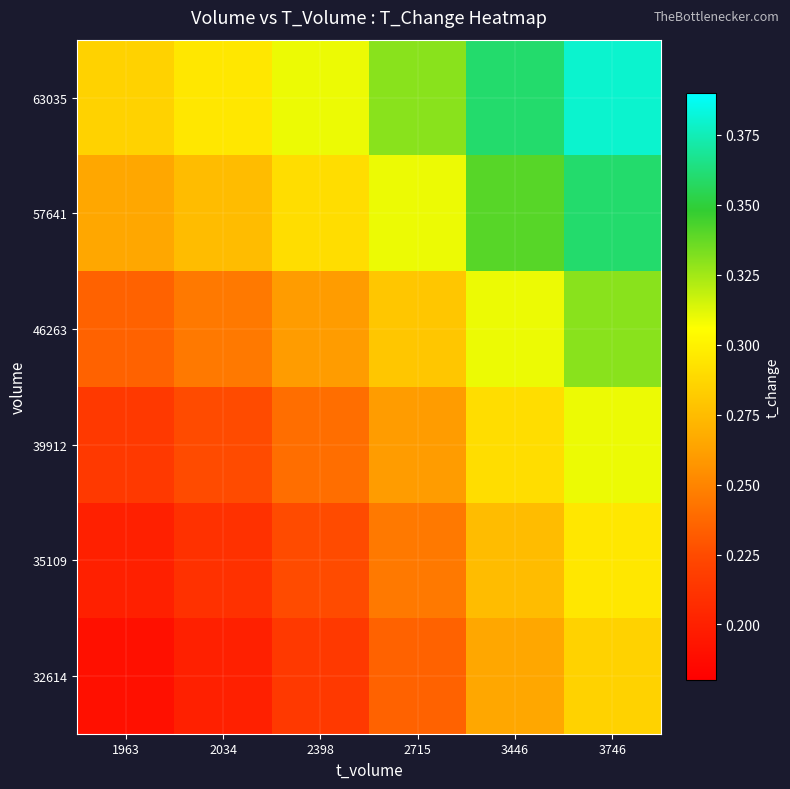

Which series has the largest range (max minus min)?

32614